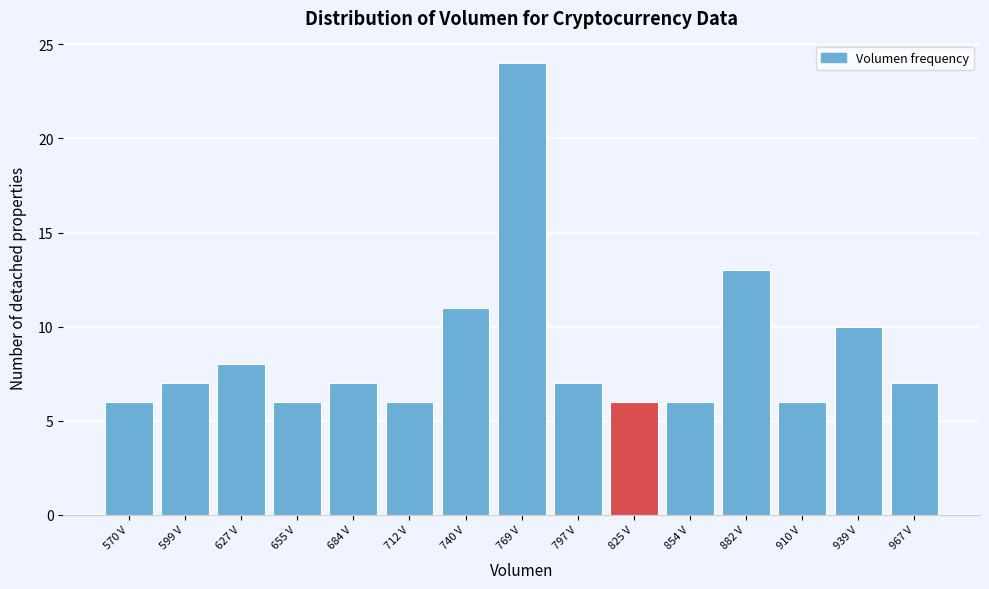

Reading left to right, what are all the values shown in this chart?

6	7	8	6	7	6	11	24	7	6	6	13	6	10	7